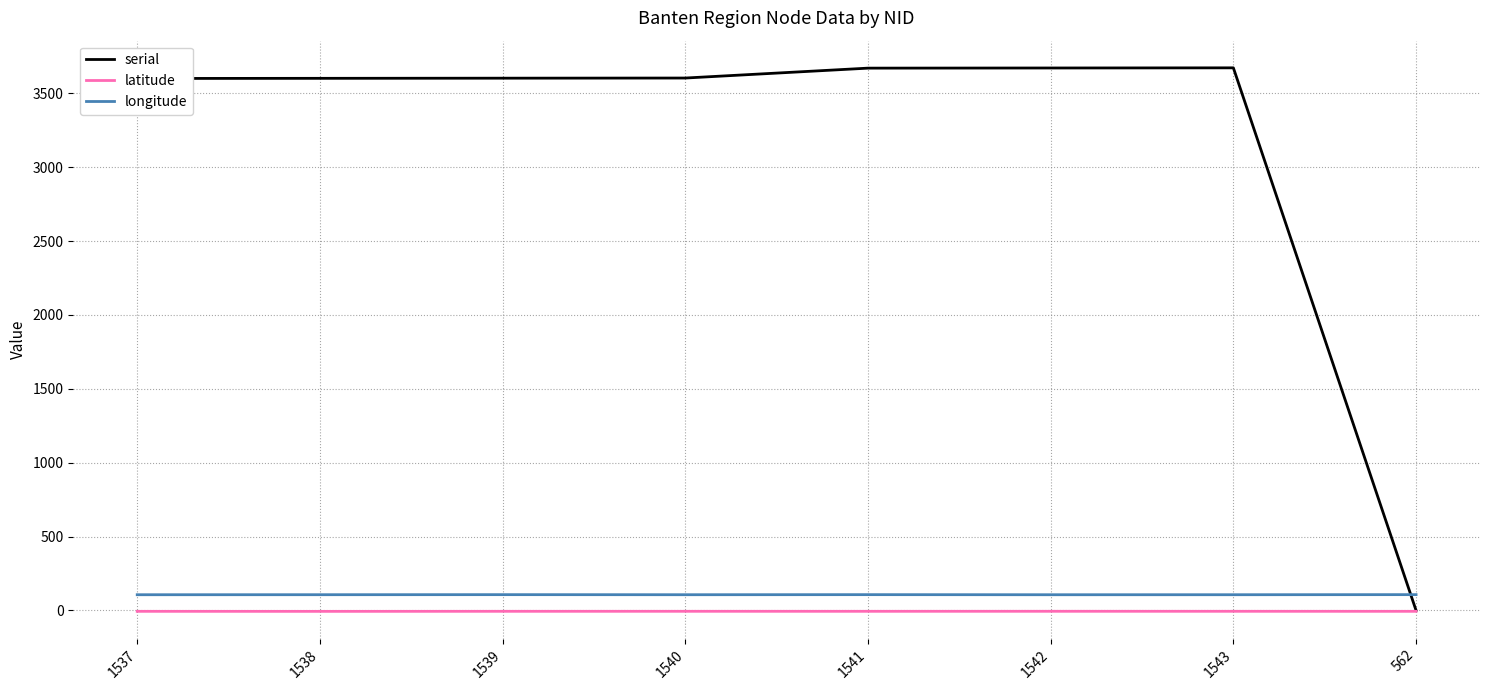

What value does the latitude series have at 1542?

-6.0